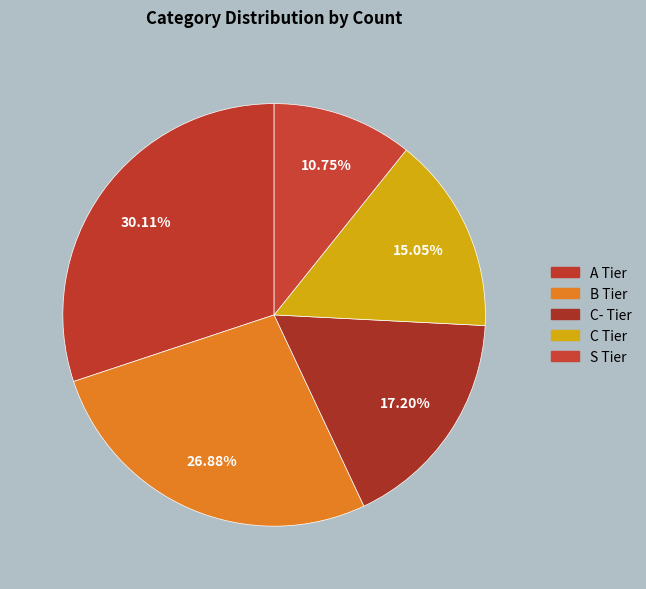

Between S Tier and B Tier, which is larger?

B Tier